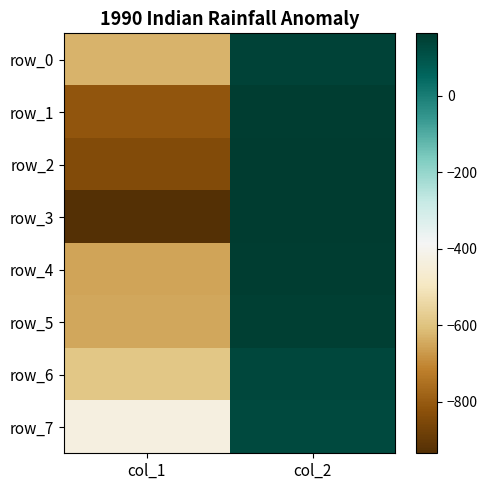

Reading right to left, what are all the values shown in this chart?

row_0: col_2=143.8	col_1=-629.0
row_1: col_2=157.0	col_1=-812.0
row_2: col_2=159.0	col_1=-840.0
row_3: col_2=162.7	col_1=-934.0
row_4: col_2=155.4	col_1=-653.0
row_5: col_2=153.6	col_1=-649.0
row_6: col_2=132.6	col_1=-588.0
row_7: col_2=125.1	col_1=-432.0